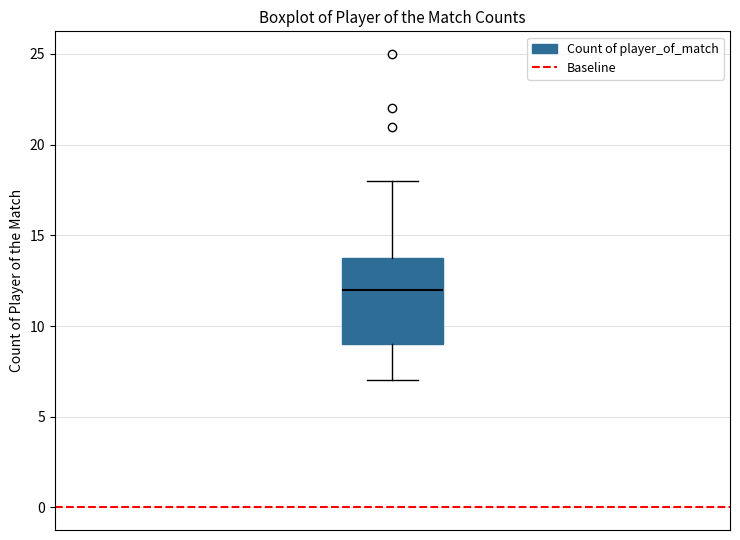

Transcribe this box plot: give where the median line is, the range the box spans, and where the two whiskers end, as read against the y-axis. The values are not printed on the chart, so give them approximately, as read against the axis.

median 12, box 9 to 14, whiskers 7 to 18